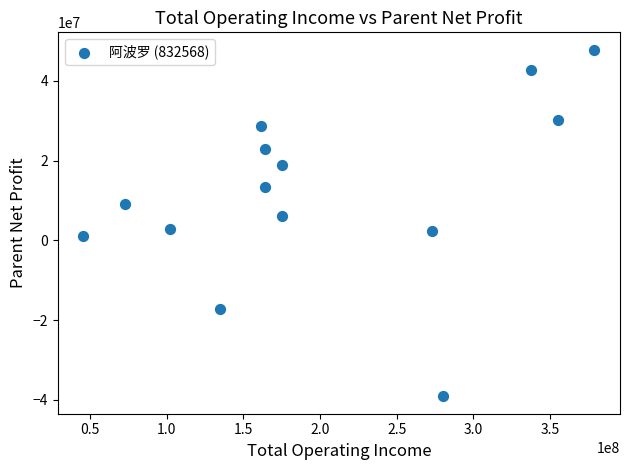

What is the range of X values (max minus min)?

333267384.6